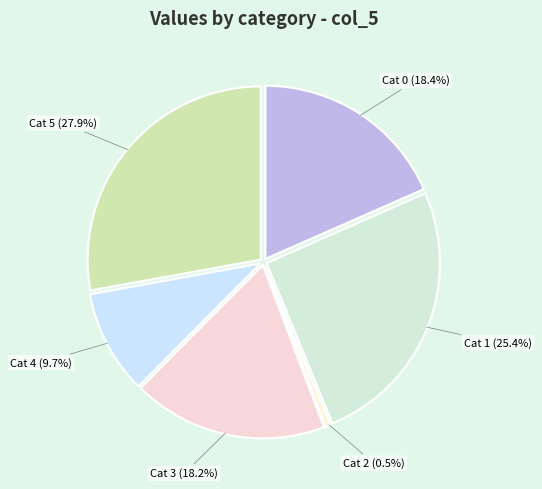

To the nearest percent, what is the combined percentage of 2 and 5?

28%